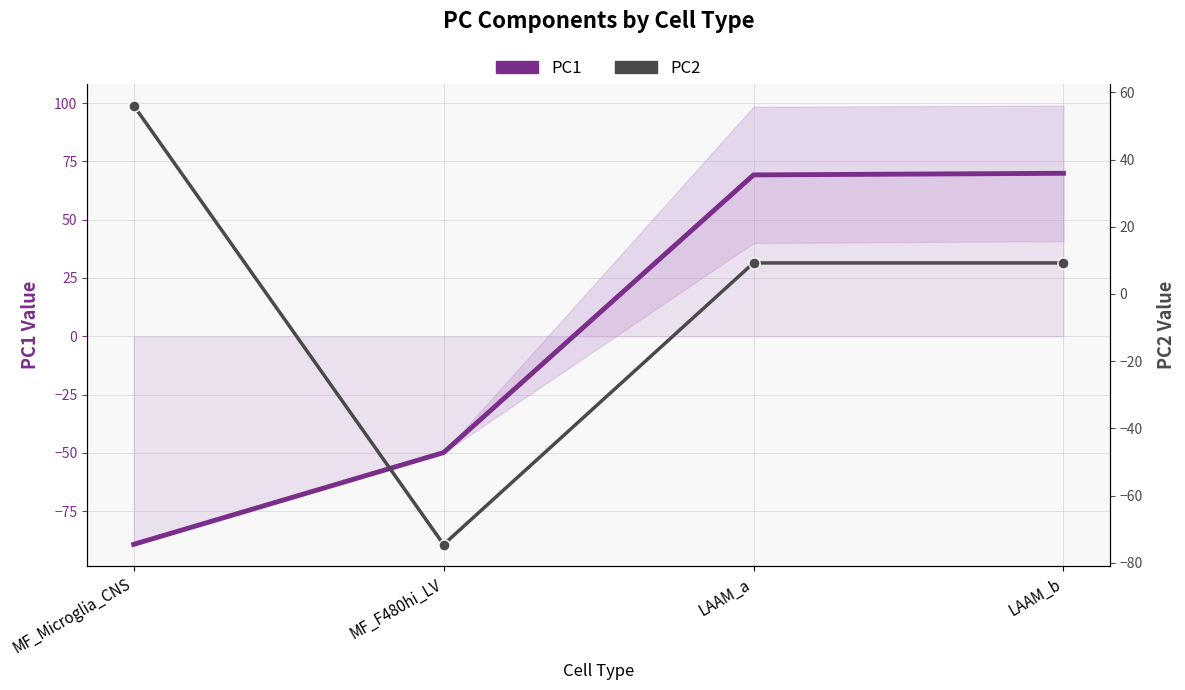

What is the spread (max minus min) of values at LAAM_a?

60.0